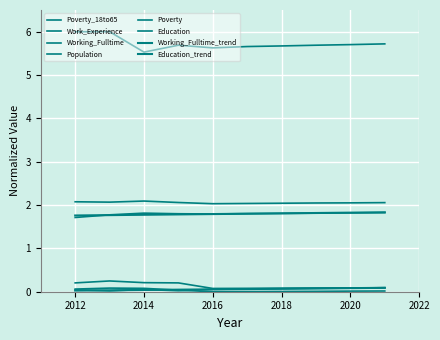

How many interior local valleys does the Working_Fulltime series have?

2